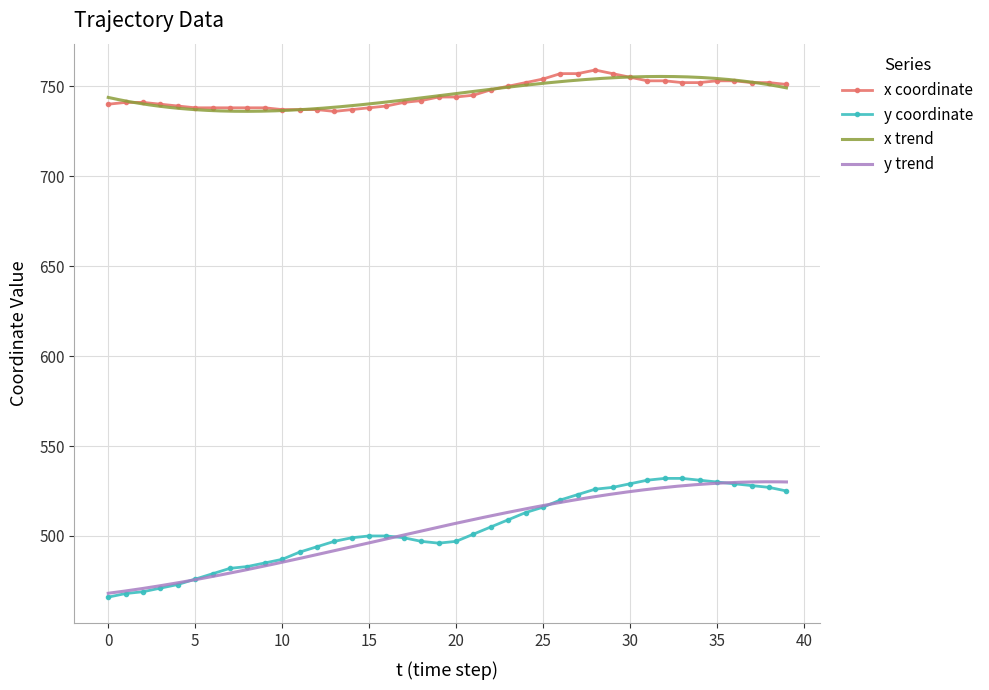

The x coordinate series shows 744 at 20. True or false?

True